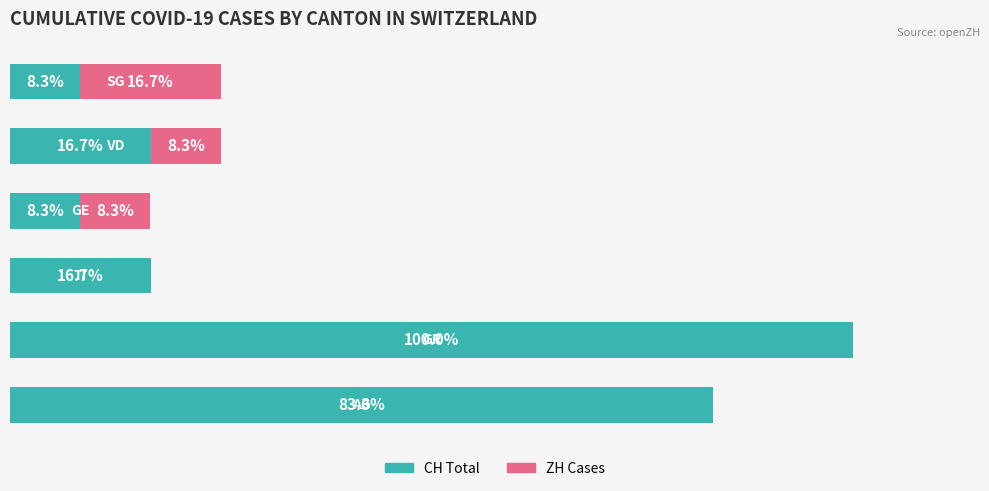

Reading left to right, transcribe all the data shown in this chart.

CH Total: 83.3	100.0	16.7	8.3	16.7	8.3
ZH Cases: 0.0	0.0	0.0	8.3	8.3	16.7